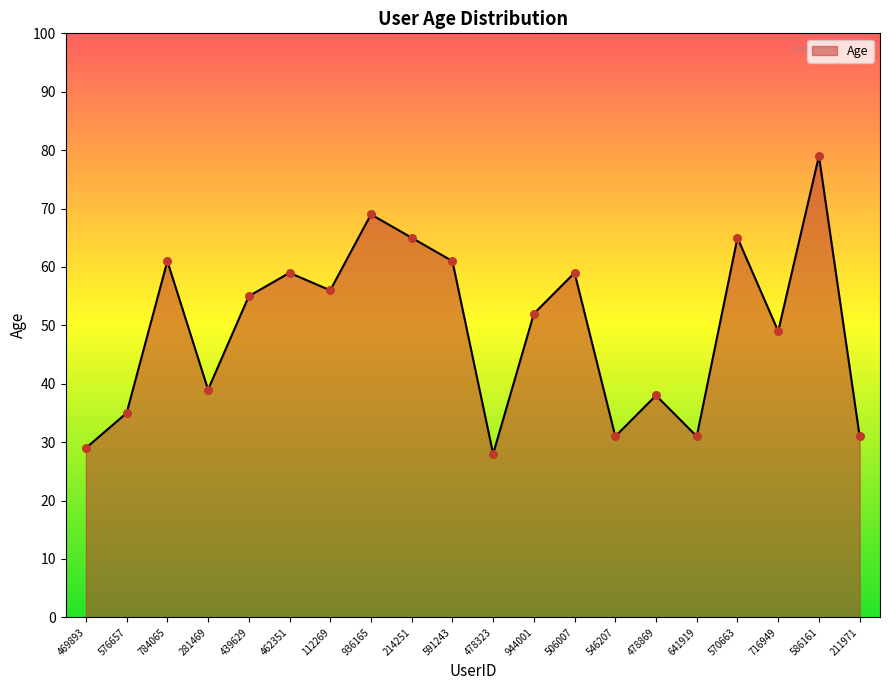

What is the change in value from 936165 to 586161?

+10